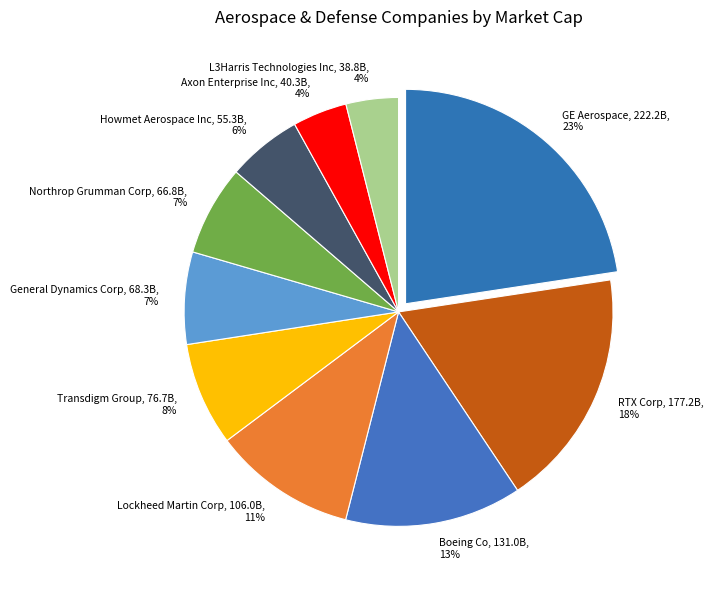

Combined, do RTX Corp and Northrop Grumman Corp account for over 50%?

No